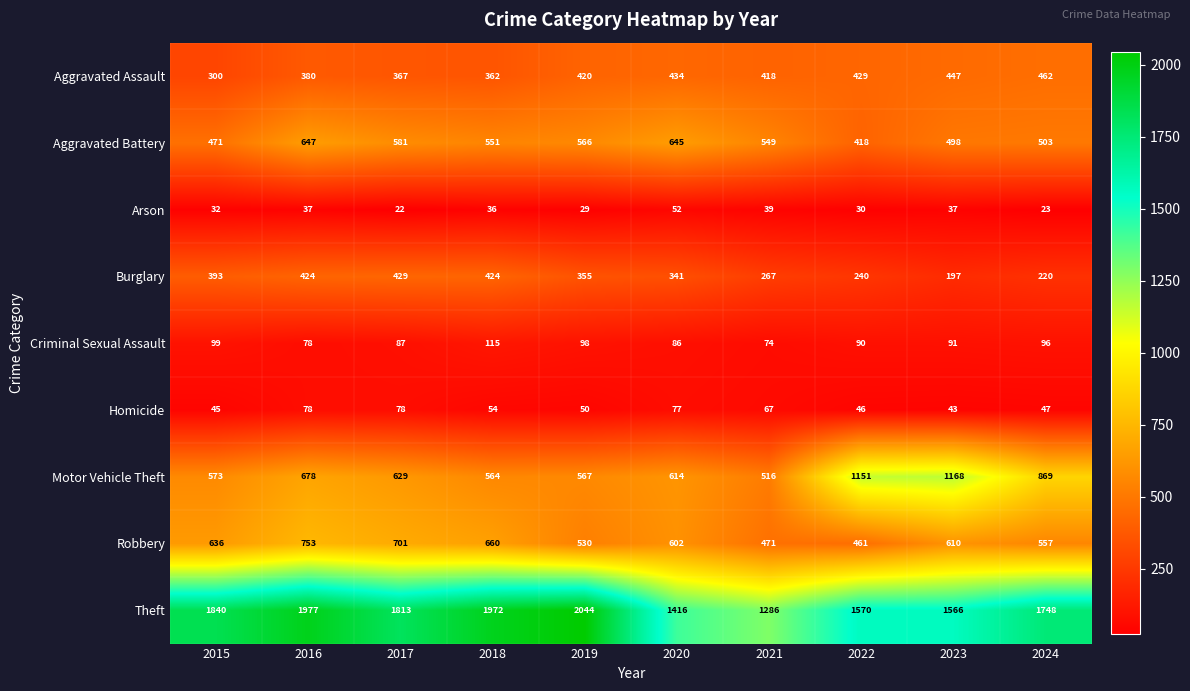

At which label is Theft closest to 1665?

2024